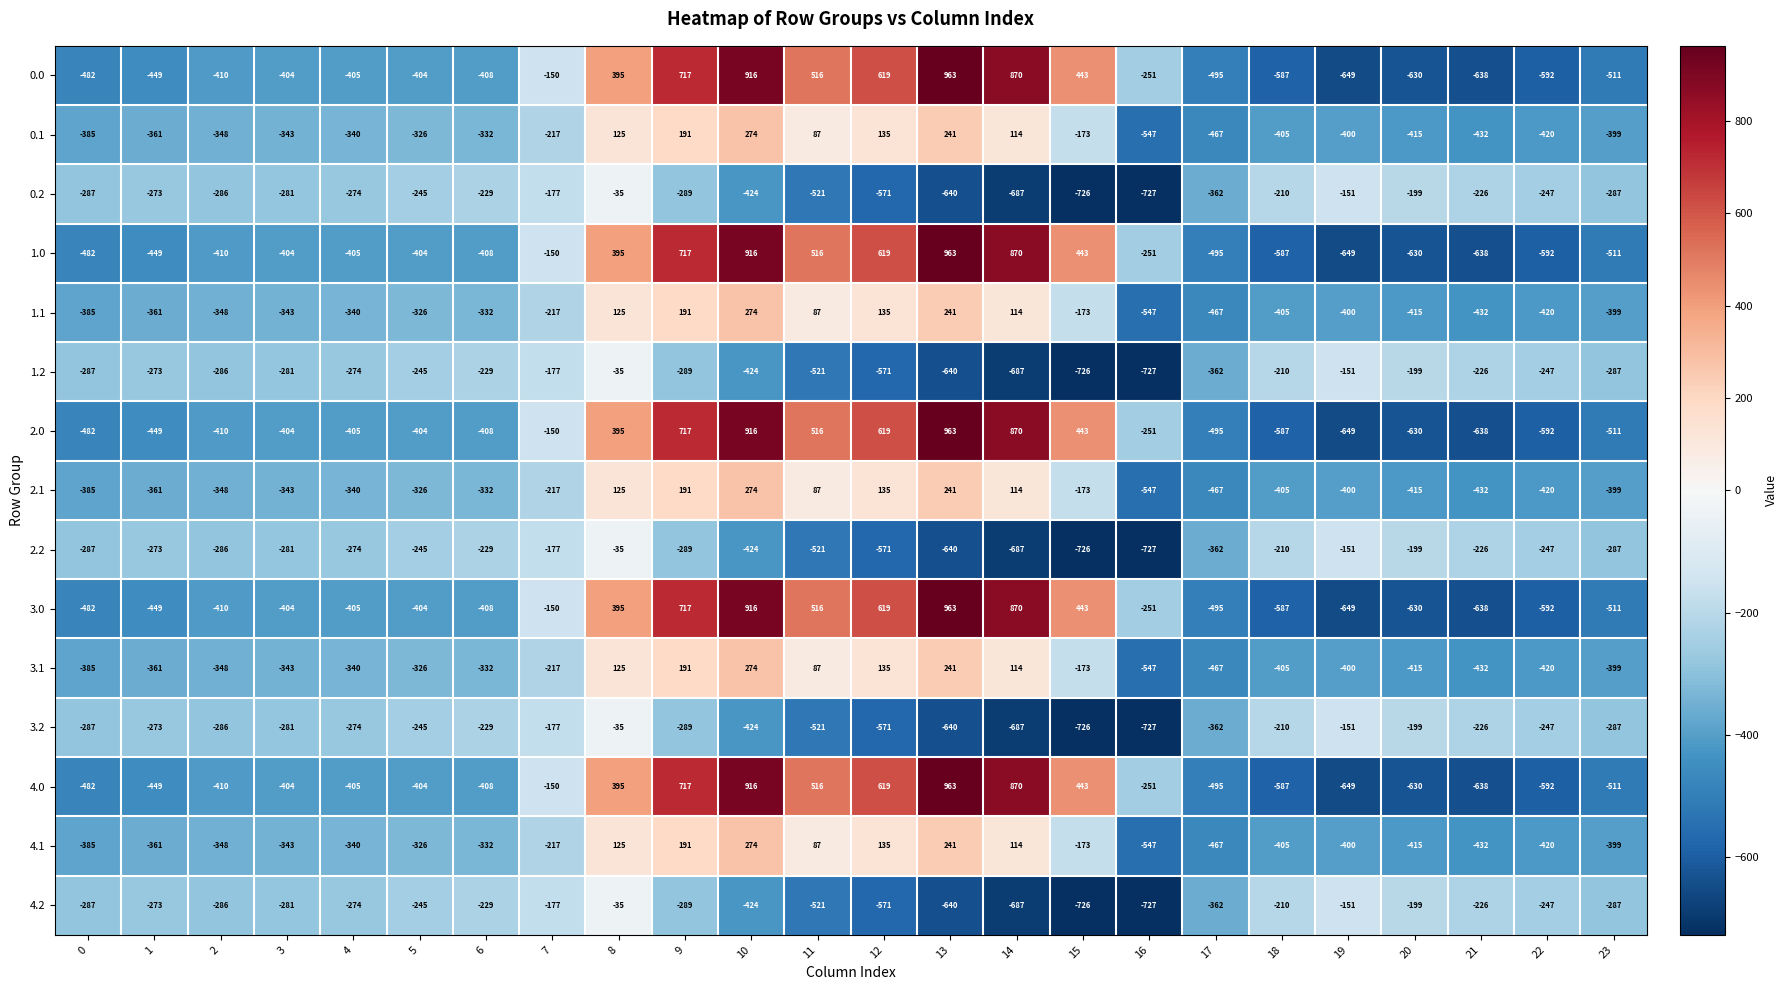

What is the difference between the highest and lowest values at 3?

123